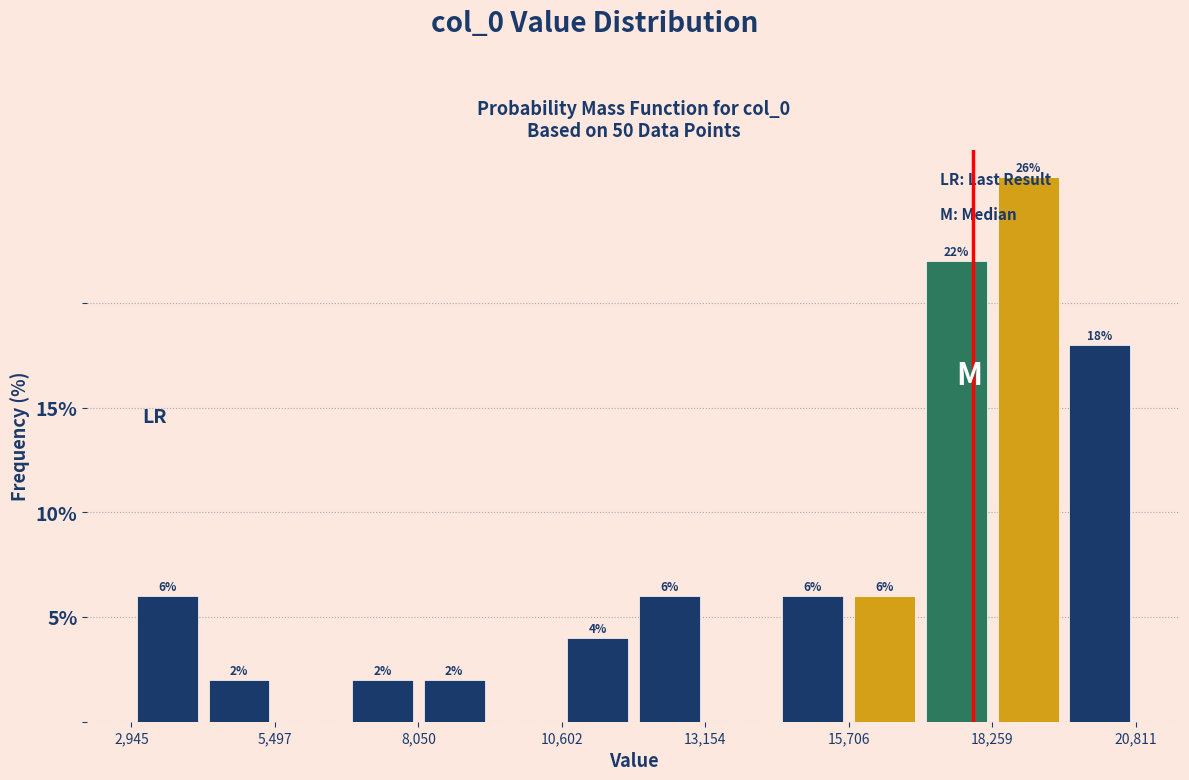

Around what value on the x-axis is the tallest bar? Give the approximate position of its centre, as read against the axis.

19000